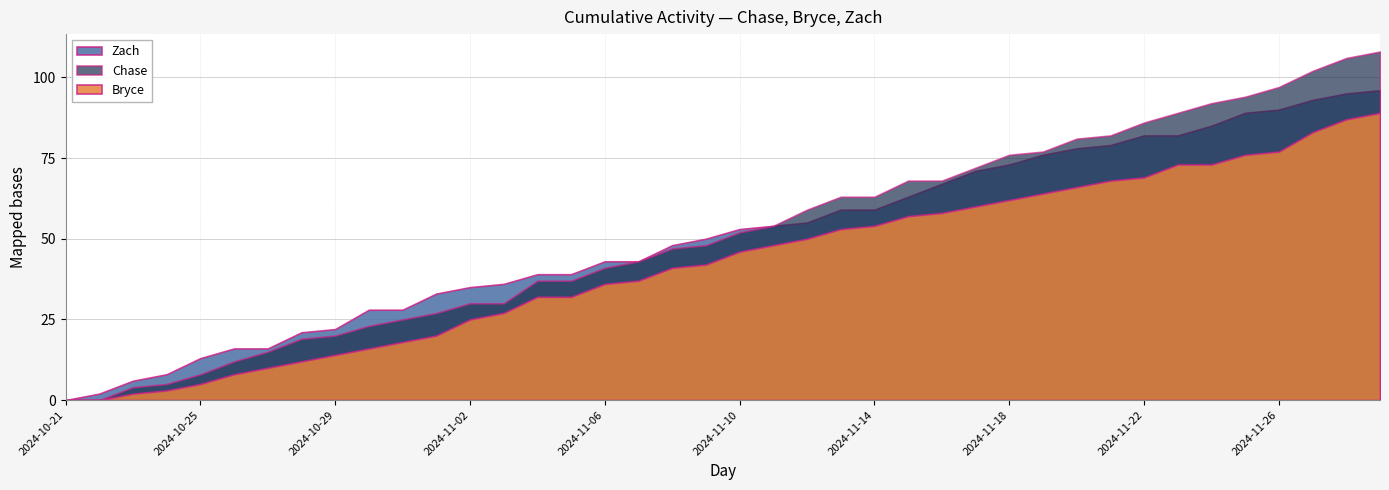

What is the value of the Bryce point at the 12th from the left?

20